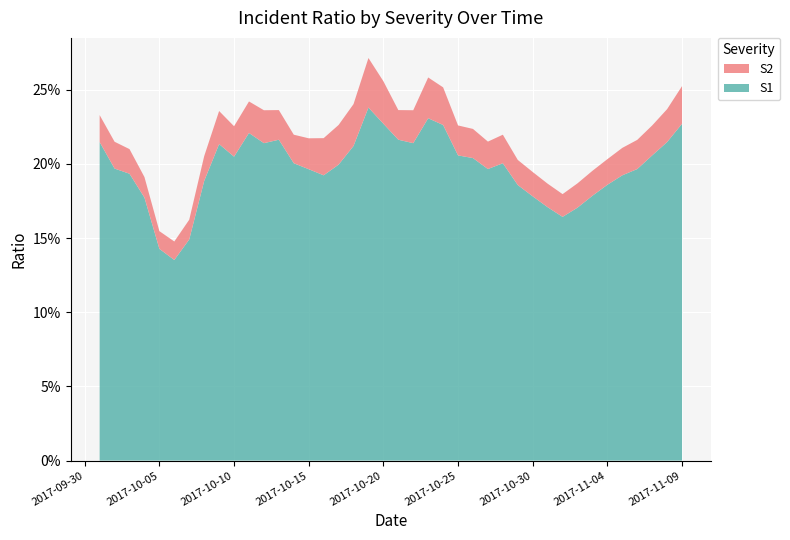

Reading left to right, what are all the values shown in this chart?

S1: 0.2	0.2	0.2	0.2	0.1	0.1	0.1	0.2	0.2	0.2	0.2	0.2	0.2	0.2	0.2	0.2	0.2	0.2	0.2	0.2	0.2	0.2	0.2	0.2	0.2	0.2	0.2	0.2	0.2	0.2	0.2	0.2	0.2	0.2	0.2	0.2	0.2	0.2	0.2	0.2
S2: 0.0	0.0	0.0	0.0	0.0	0.0	0.0	0.0	0.0	0.0	0.0	0.0	0.0	0.0	0.0	0.0	0.0	0.0	0.0	0.0	0.0	0.0	0.0	0.0	0.0	0.0	0.0	0.0	0.0	0.0	0.0	0.0	0.0	0.0	0.0	0.0	0.0	0.0	0.0	0.0